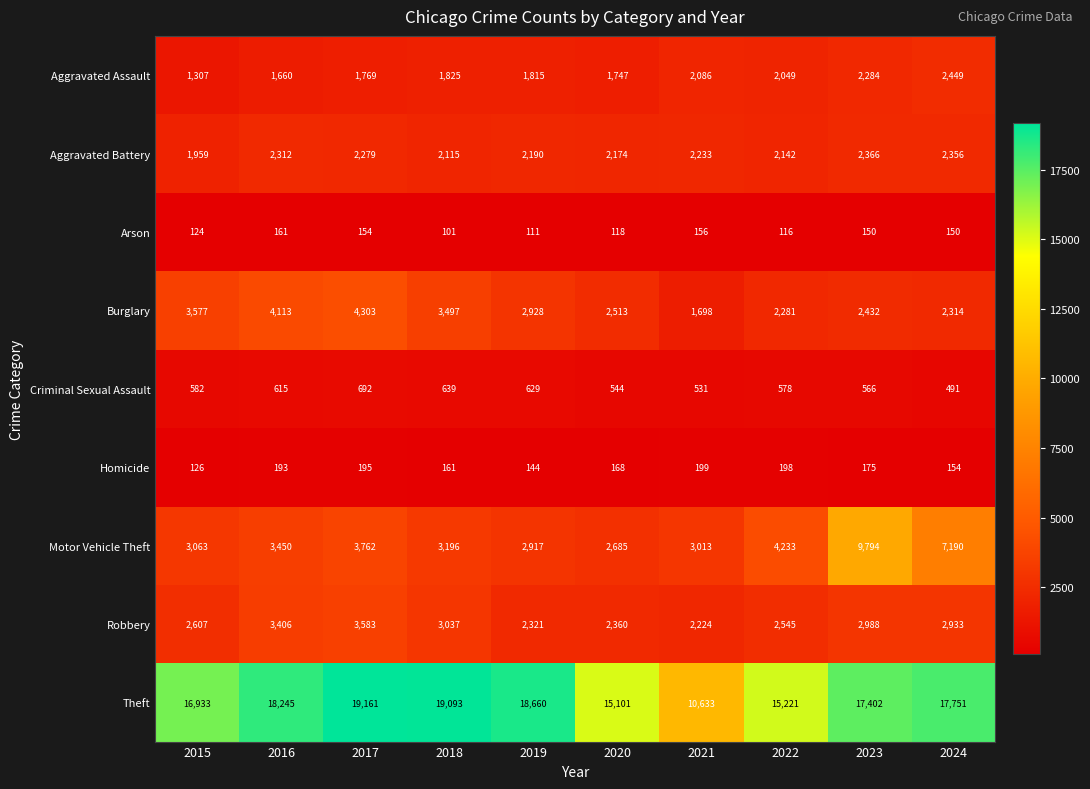

At 2015, list the series in order from smallest to largest.

Arson, Homicide, Criminal Sexual Assault, Aggravated Assault, Aggravated Battery, Robbery, Motor Vehicle Theft, Burglary, Theft